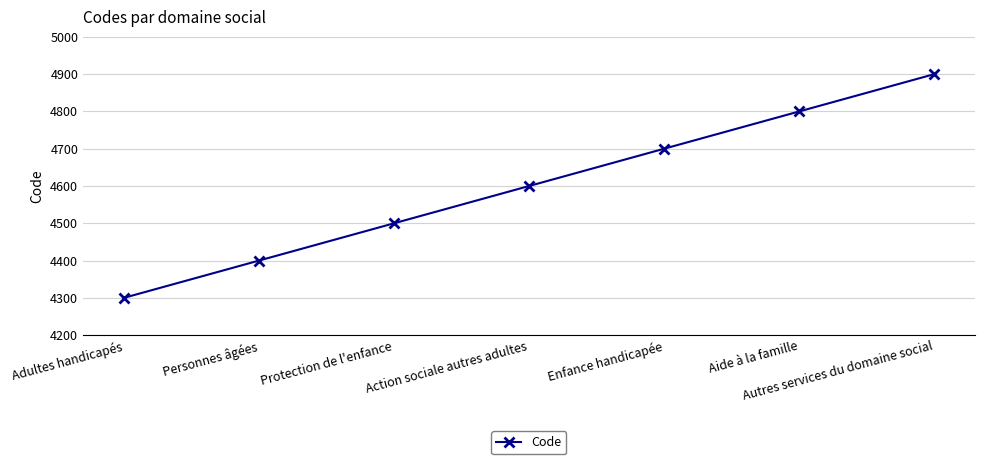

The chart shows a value of 4400 at Personnes âgées. True or false?

True